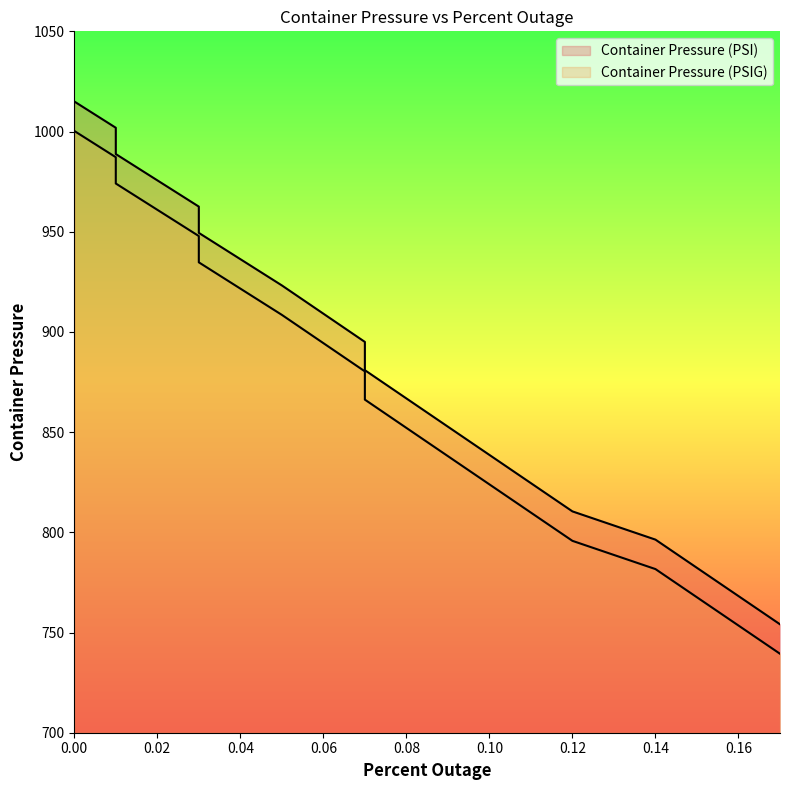

At which category does the chart reach its minimum across all series?

0.17